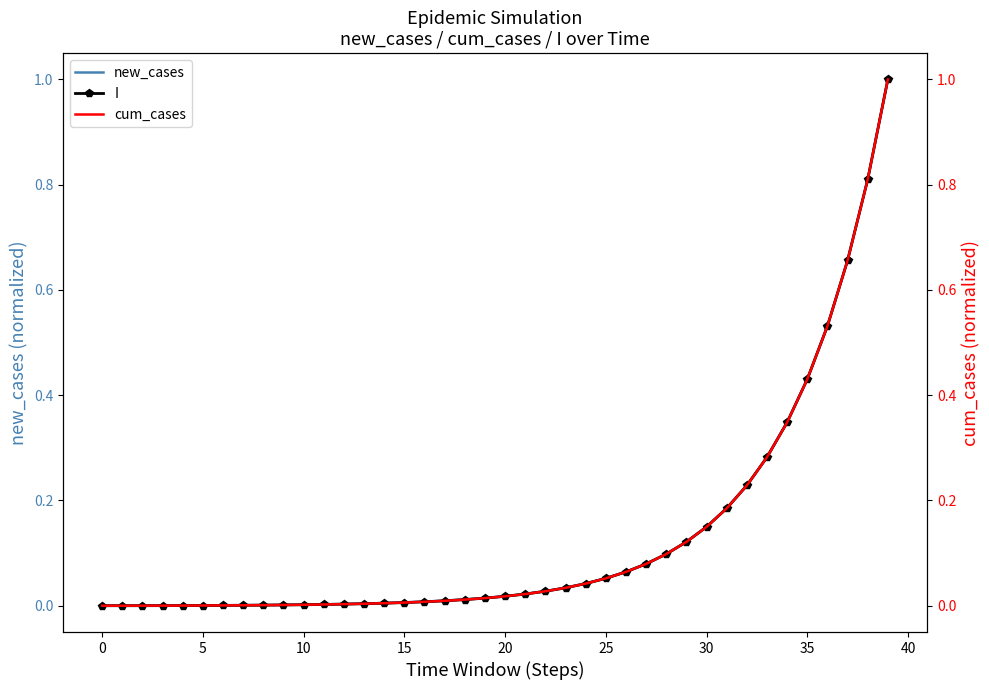

True or false: new_cases and cum_cases cross at least once.

False